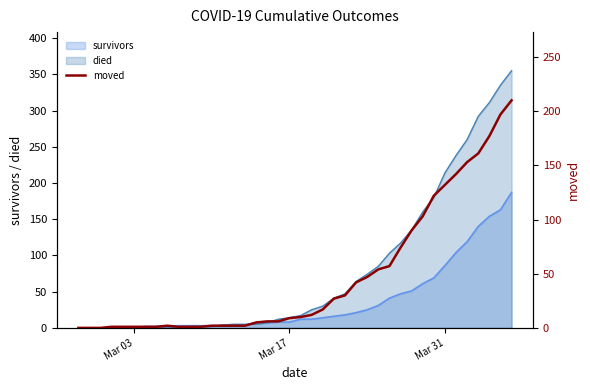

What is the maximum value for survivors?

187